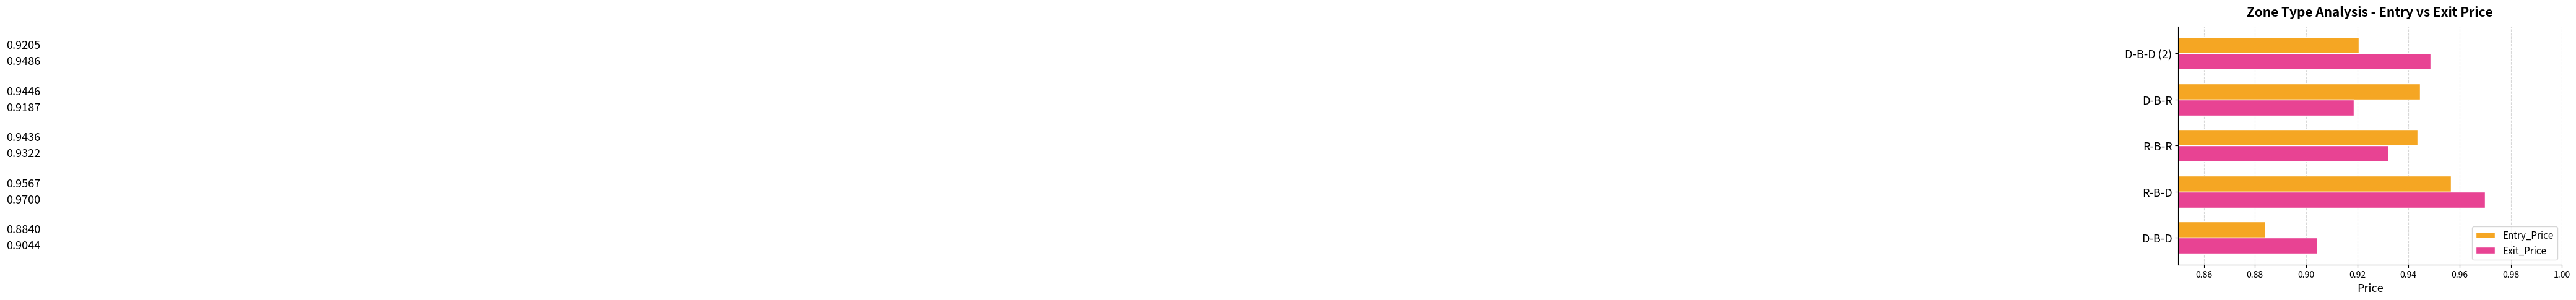

What is the sum of all Exit_Price values?

4.7